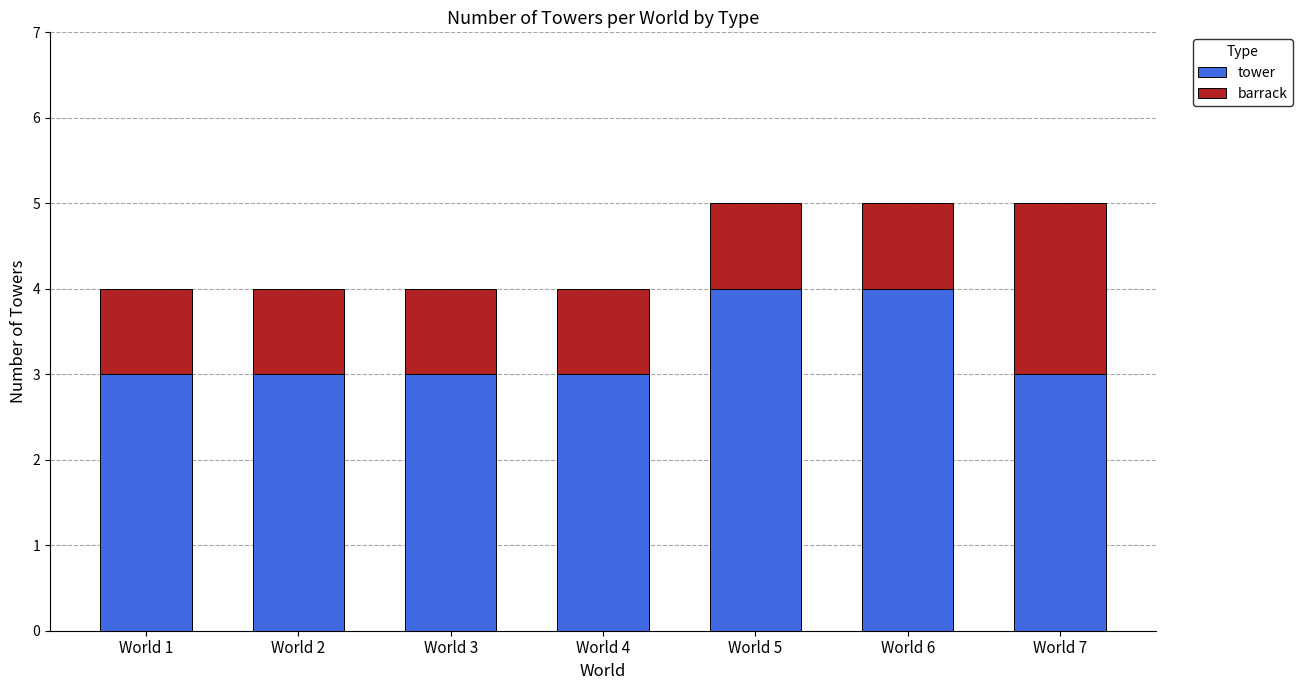

What is the lowest value of the tower series?

3